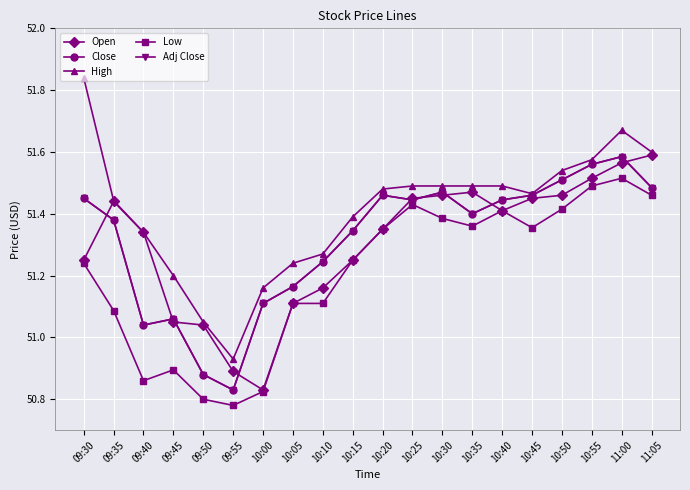

At which label does Open first exceed 51?

09:30